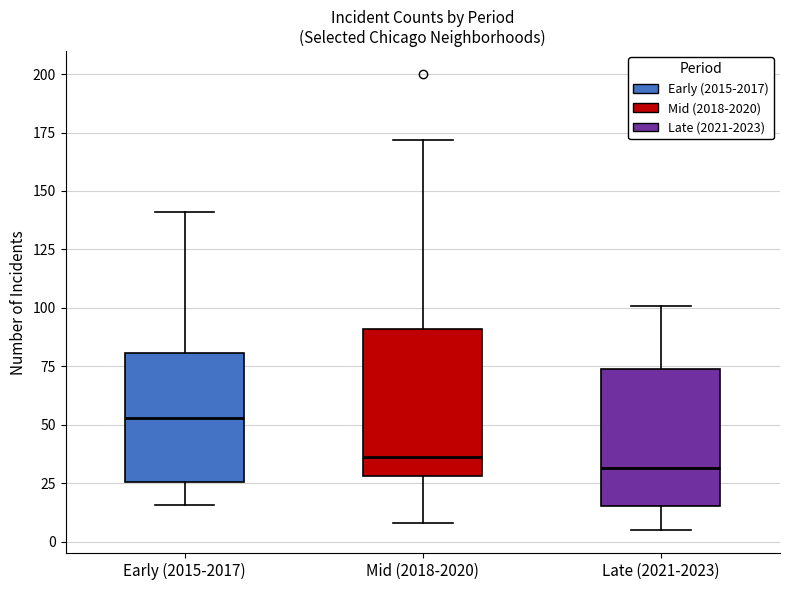

Reading left to right, transcribe this box plot: for each box, give where its median line is, the range the box spans, and where its two whiskers end, as read against the y-axis. The values are not printed on the chart, so give them approximately, as read against the axis.

Early (2015-2017): median 55, box 25 to 80, whiskers 15 to 140
Mid (2018-2020): median 35, box 30 to 90, whiskers 10 to 170
Late (2021-2023): median 30, box 15 to 75, whiskers 5 to 100